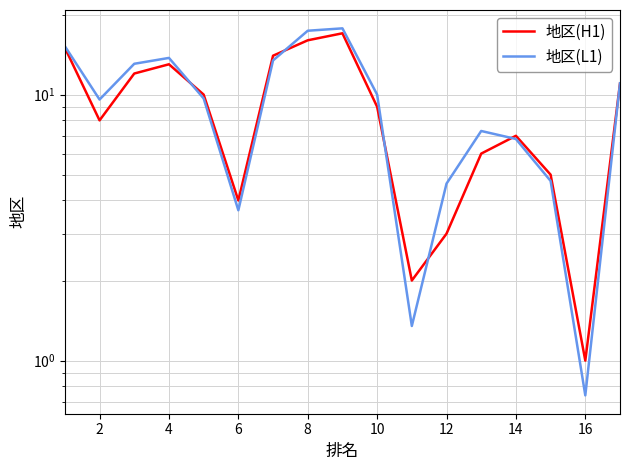

Reading left to right, list all the values displayed in this chart.

地区(H1): 15.0	8.0	12.0	13.0	10.0	4.0	14.0	16.0	17.0	9.0	2.0	3.0	6.0	7.0	5.0	1.0	11.0
地区(L1): 15.2	9.6	13.1	13.7	9.7	3.7	13.4	17.4	17.7	10.0	1.3	4.6	7.3	6.8	4.7	0.7	11.0